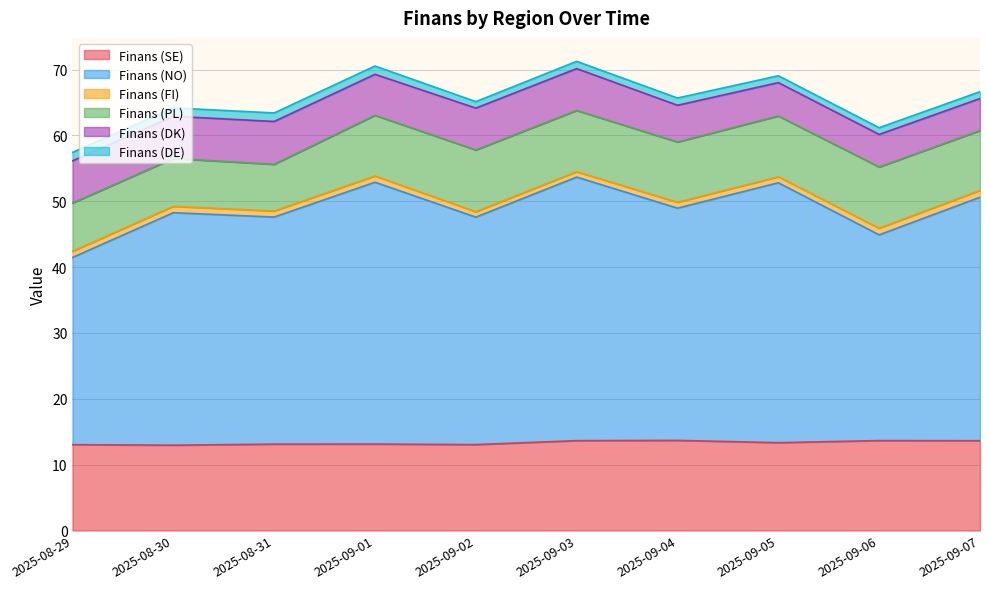

At which category does Finans (DE) reach its first local peak?

2025-08-31